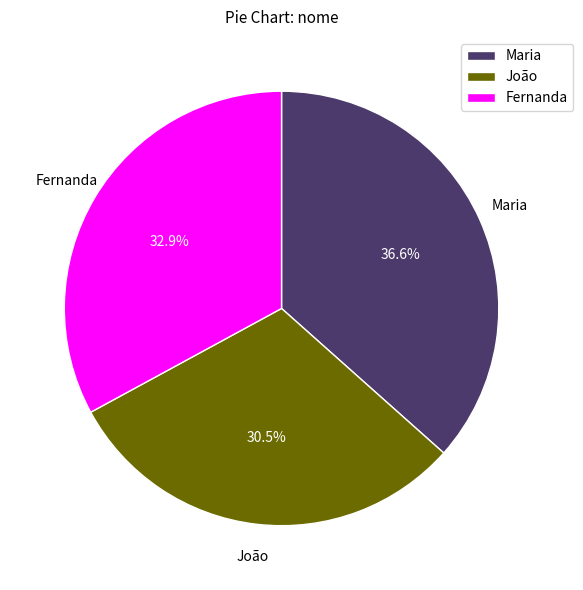

Is it true that João is 24% of the pie?

False